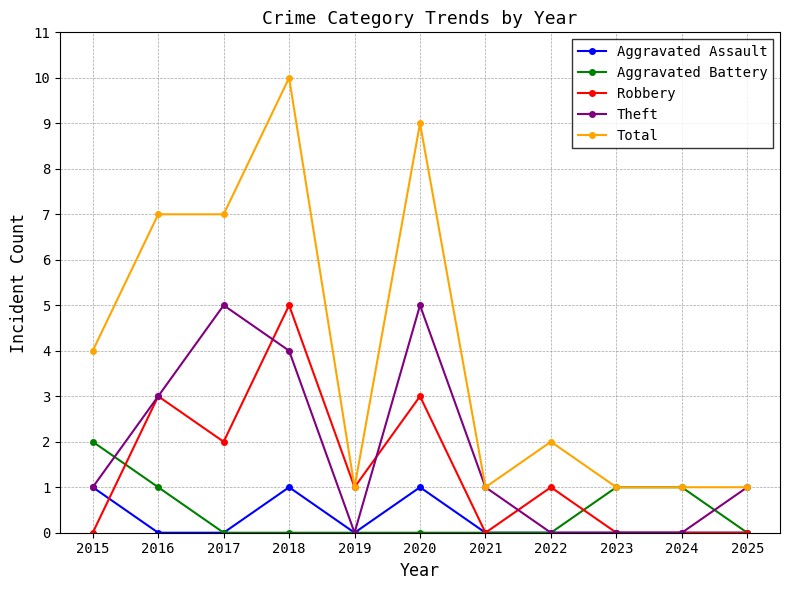

What is the difference between the Aggravated Battery values at 2021 and 2016?

1